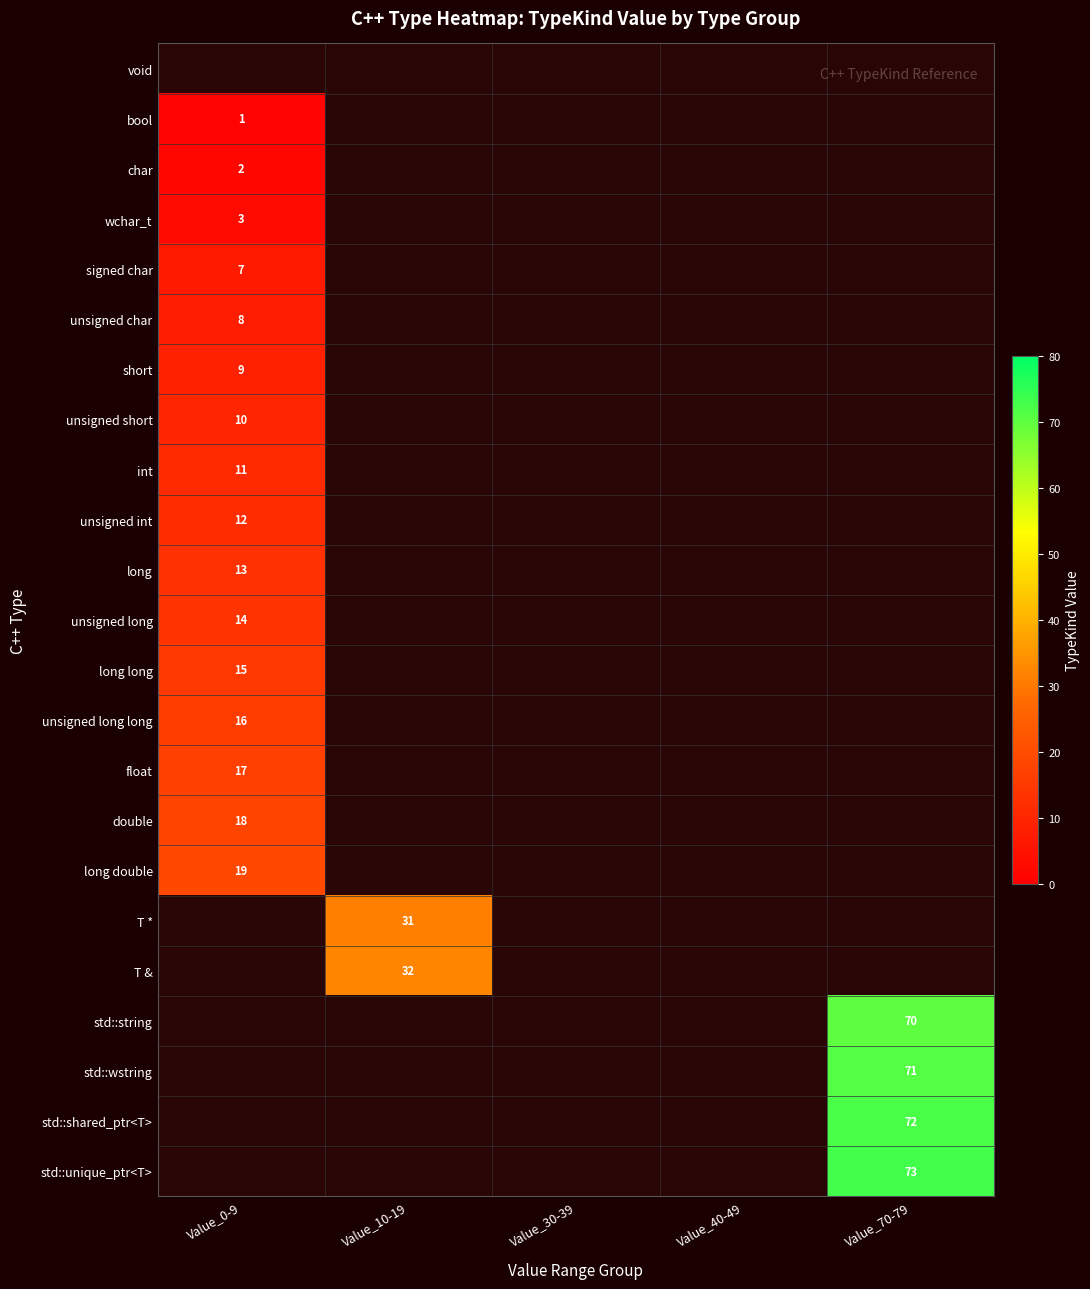

The value of unsigned long at Value_0-9 is 23. True or false?

False